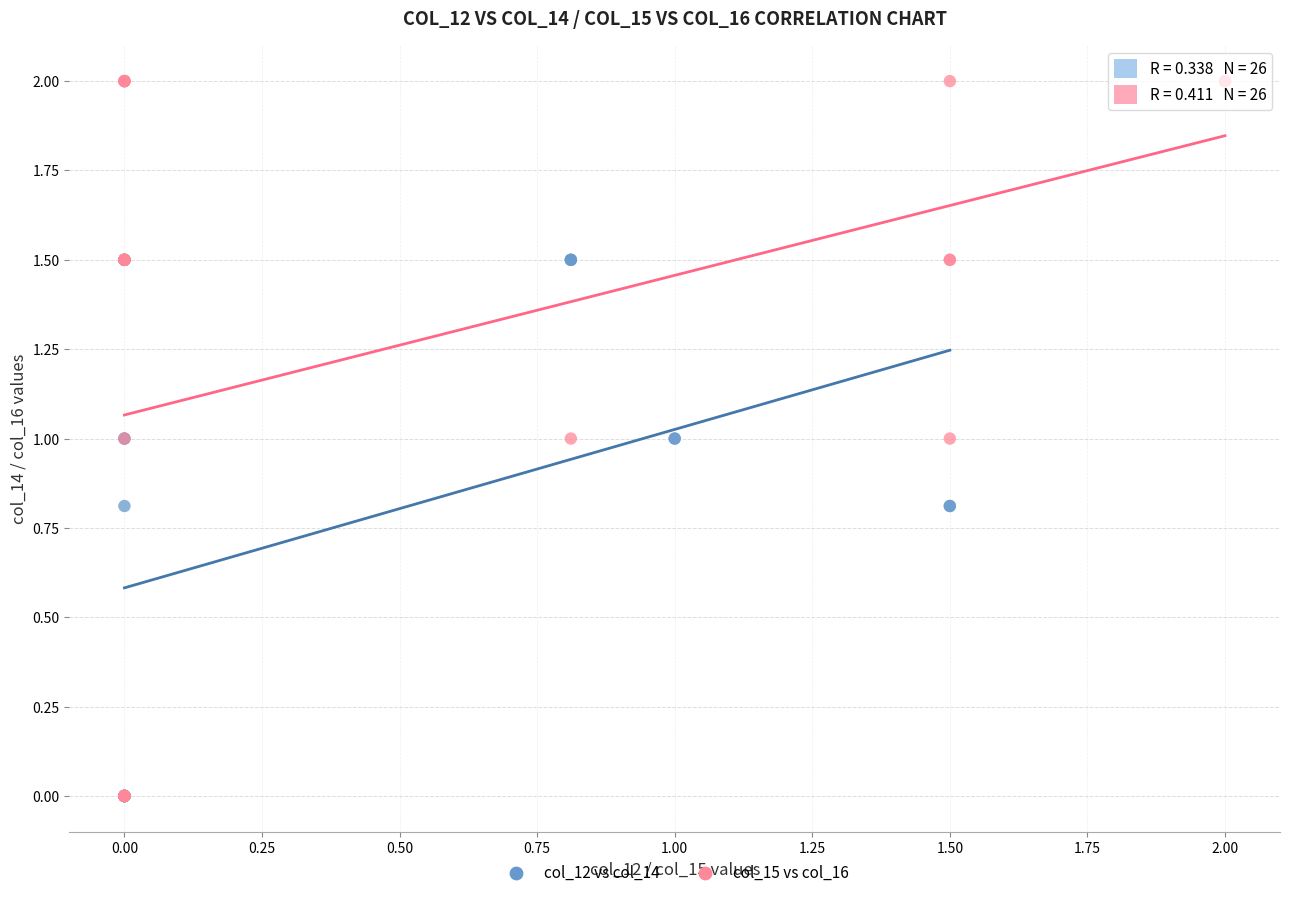

Which series reaches the maximum Y coordinate?

col_15 vs col_16